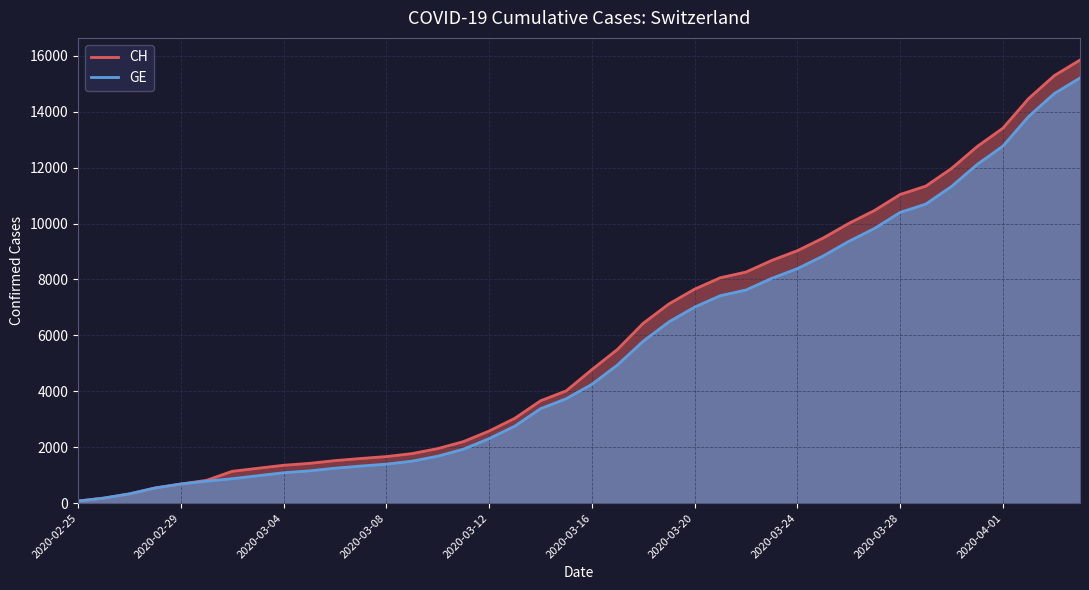

Reading left to right, what are all the values shown in this chart?

CH: 2020-02-25=73	2020-02-26=178	2020-02-27=329	2020-02-28=540	2020-02-29=682	2020-03-01=814	2020-03-02=1137	2020-03-03=1245	2020-03-04=1353	2020-03-05=1420	2020-03-06=1519	2020-03-07=1595	2020-03-08=1664	2020-03-09=1770	2020-03-10=1949	2020-03-11=2199	2020-03-12=2577	2020-03-13=3033	2020-03-14=3658	2020-03-15=4014	2020-03-16=4775	2020-03-17=5501	2020-03-18=6434	2020-03-19=7125	2020-03-20=7654	2020-03-21=8061	2020-03-22=8265	2020-03-23=8681	2020-03-24=9030	2020-03-25=9481	2020-03-26=10005	2020-03-27=10467	2020-03-28=11041	2020-03-29=11340	2020-03-30=11971	2020-03-31=12758	2020-04-01=13413	2020-04-02=14473	2020-04-03=15294	2020-04-04=15850
GE: 2020-02-25=73	2020-02-26=178	2020-02-27=329	2020-02-28=540	2020-02-29=682	2020-03-01=784	2020-03-02=872	2020-03-03=979	2020-03-04=1085	2020-03-05=1152	2020-03-06=1248	2020-03-07=1324	2020-03-08=1393	2020-03-09=1499	2020-03-10=1678	2020-03-11=1928	2020-03-12=2306	2020-03-13=2752	2020-03-14=3377	2020-03-15=3733	2020-03-16=4248	2020-03-17=4944	2020-03-18=5792	2020-03-19=6483	2020-03-20=7012	2020-03-21=7419	2020-03-22=7623	2020-03-23=8039	2020-03-24=8388	2020-03-25=8839	2020-03-26=9363	2020-03-27=9825	2020-03-28=10399	2020-03-29=10698	2020-03-30=11329	2020-03-31=12116	2020-04-01=12771	2020-04-02=13831	2020-04-03=14652	2020-04-04=15208